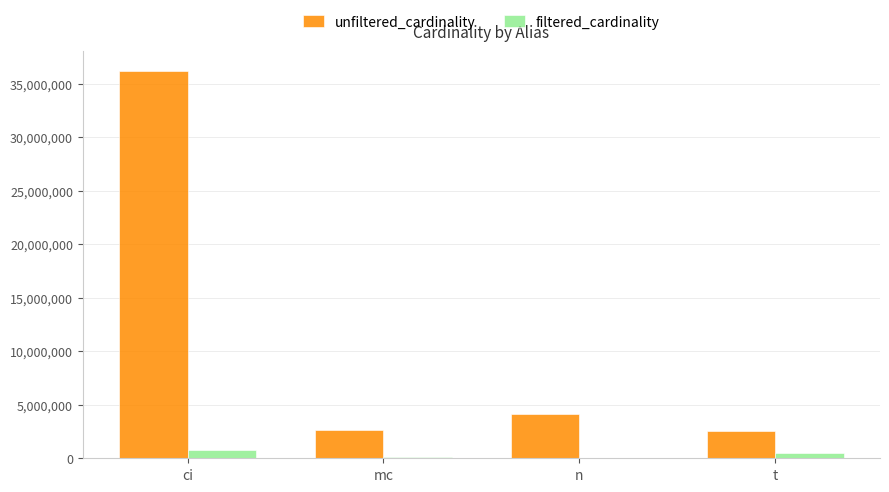

Is the value of filtered_cardinality at ci greater than the value of unfiltered_cardinality at t?

No